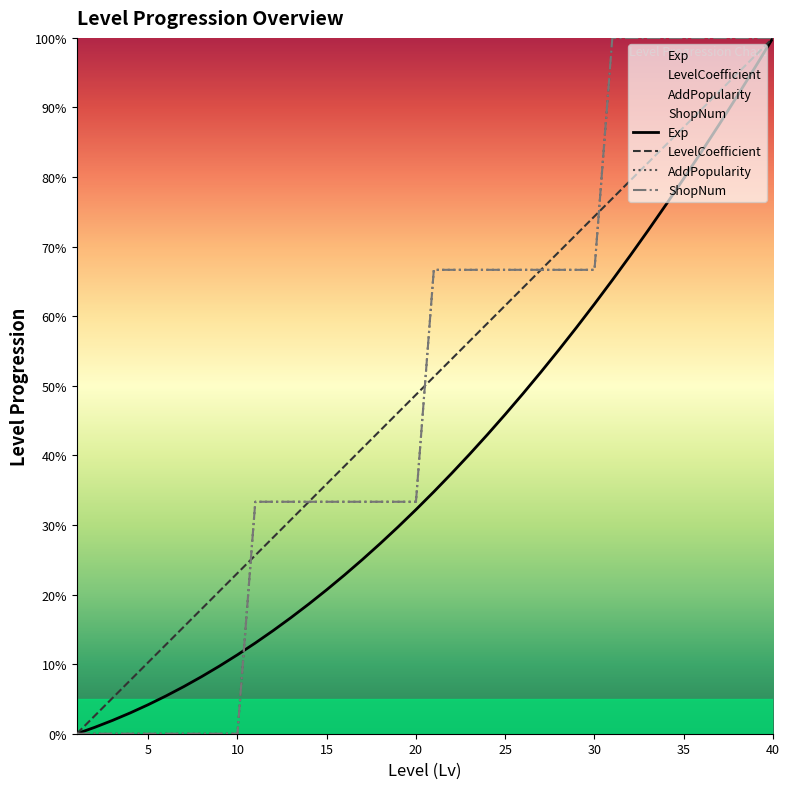

The value of AddPopularity at 35 is 100.0. True or false?

True